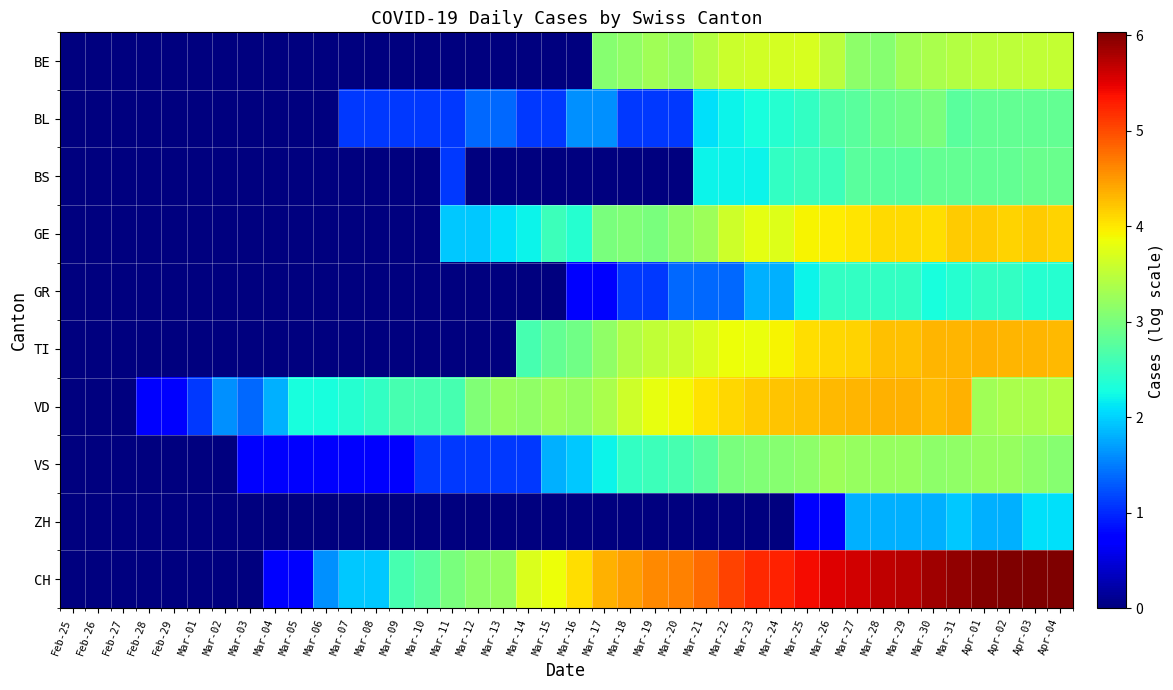

What is the total value across all series at Mar-18?

22.4